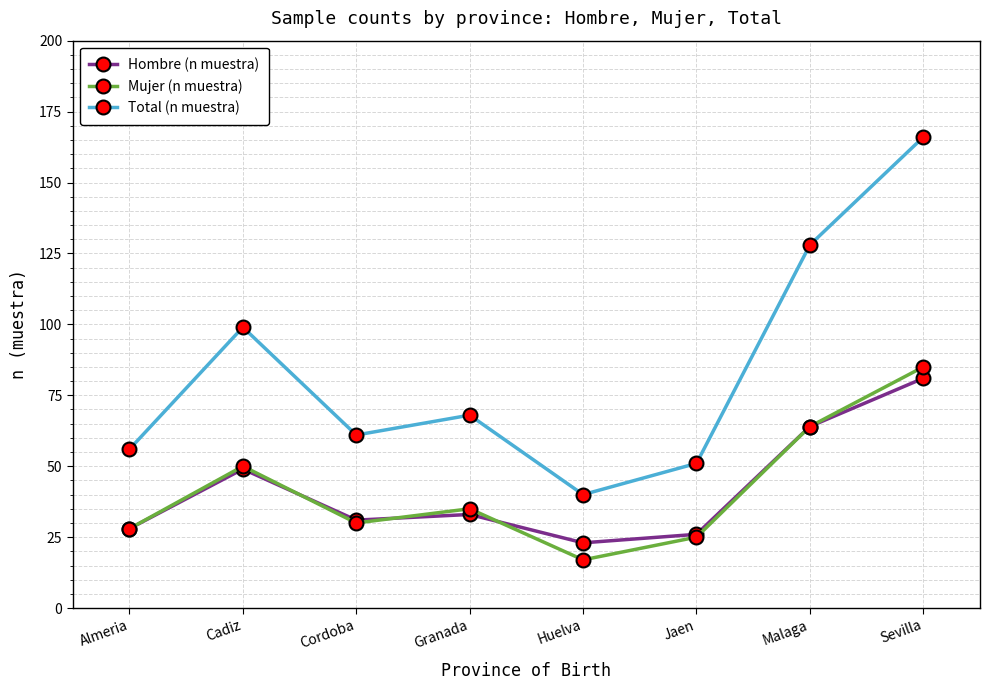

At which category does Mujer (n muestra) reach its first local peak?

Cadiz